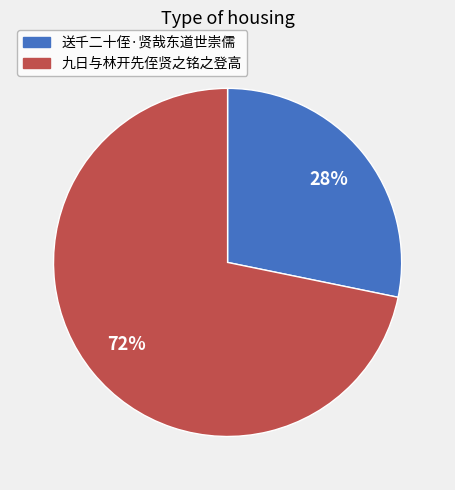

To the nearest percent, what portion does 送千二十侄·贤哉东道世崇儒 represent?

28%